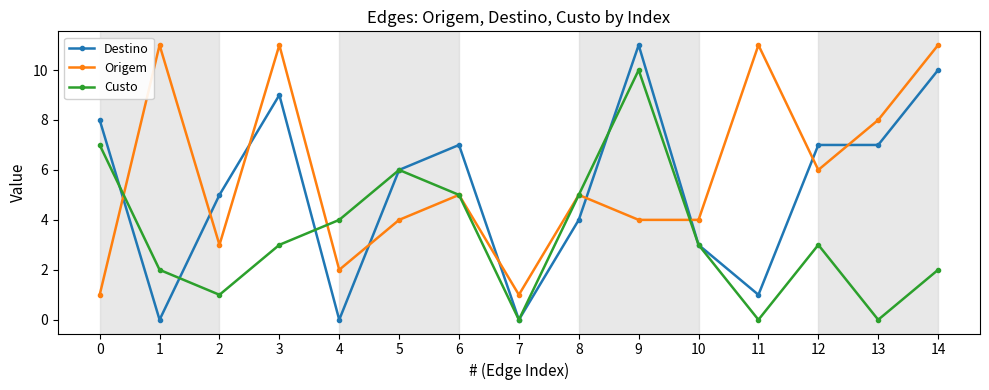

List the series in order of their overall mean, highest first.

Origem, Destino, Custo